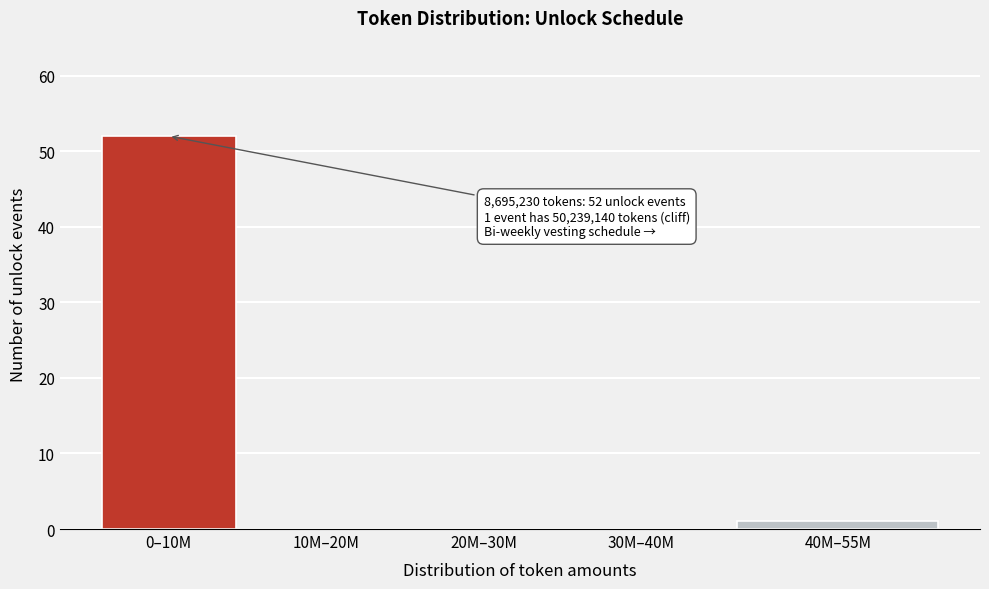

Reading left to right, what are all the values shown in this chart?

0–10M=52	10M–20M=0	20M–30M=0	30M–40M=0	40M–55M=1